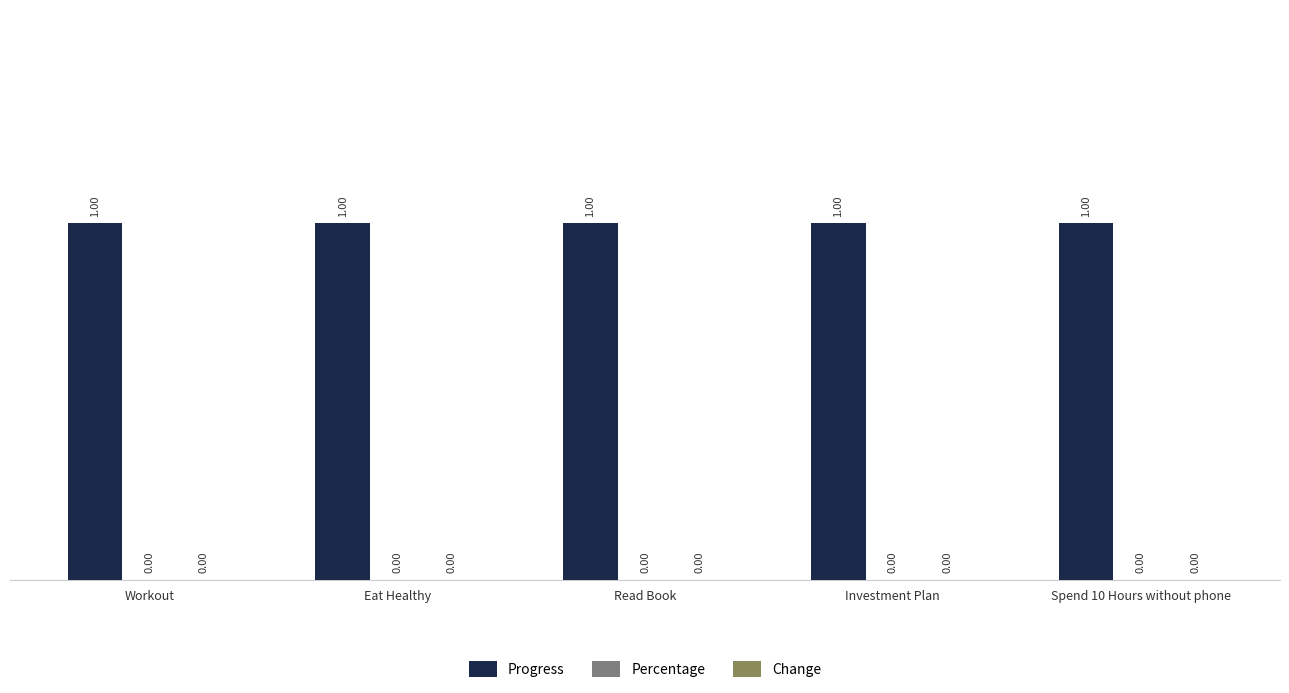

Rank the series by their maximum value, from lowest to highest.

Percentage, Change, Progress